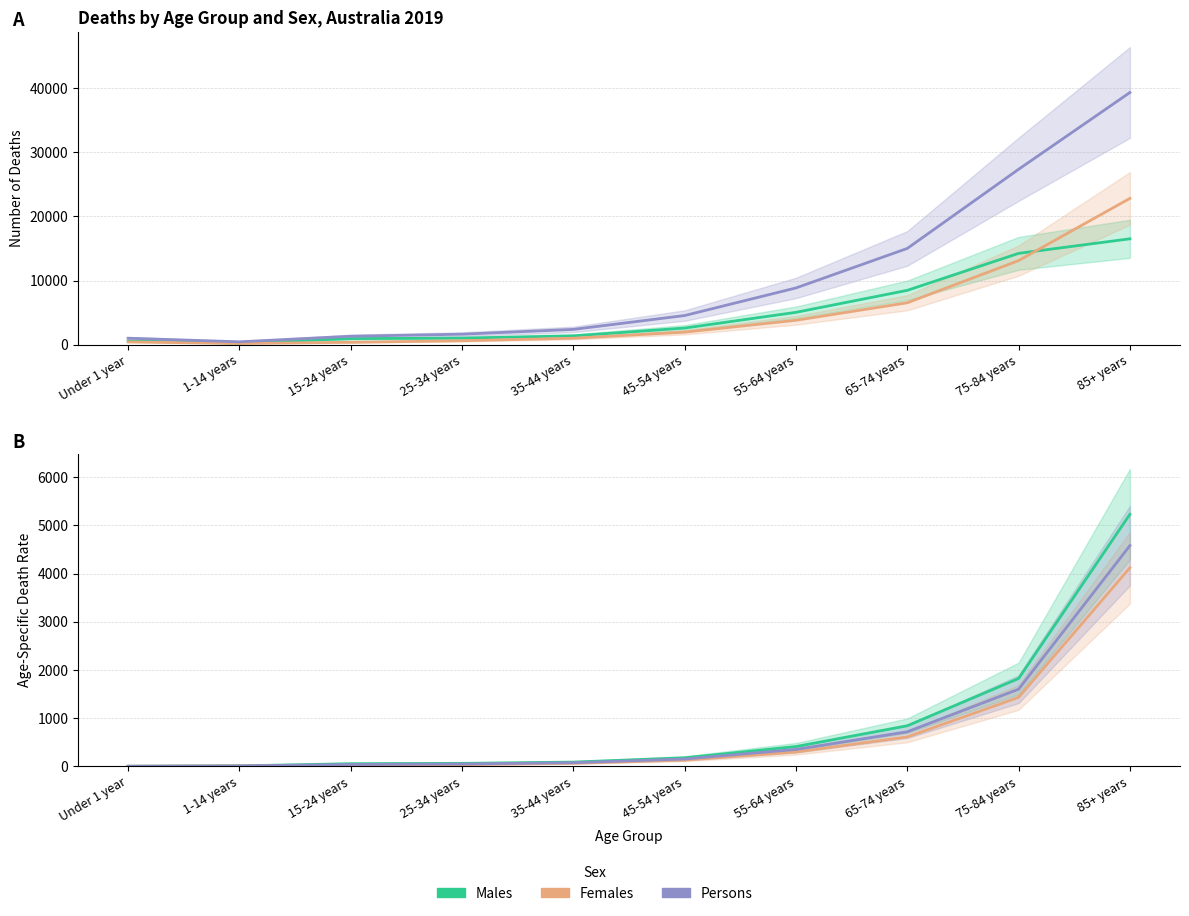

What is the difference between the Females values at 85+ years and 45-54 years?

3989.3